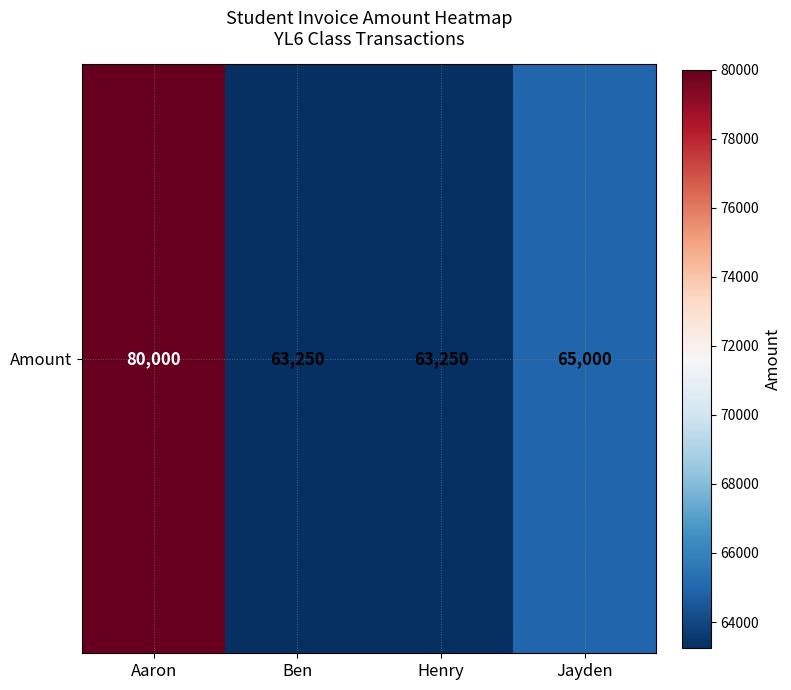

Count the values in the range 63250 to 80000.

4